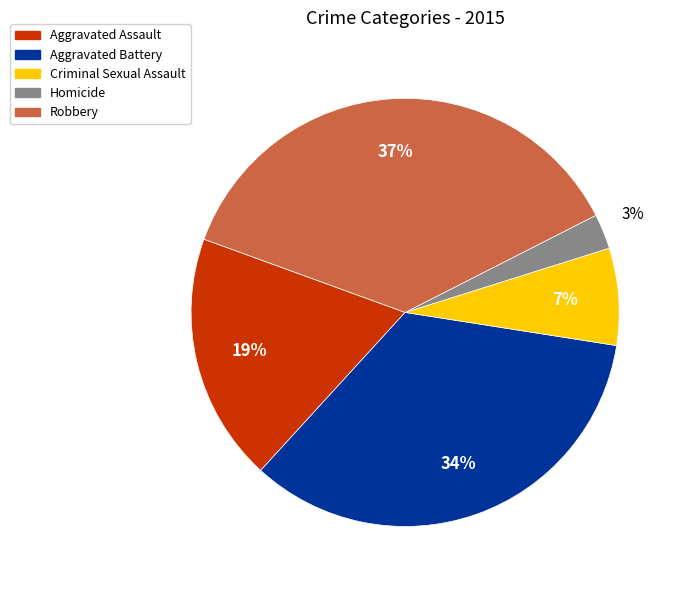

To the nearest percent, what portion does Robbery represent?

37%